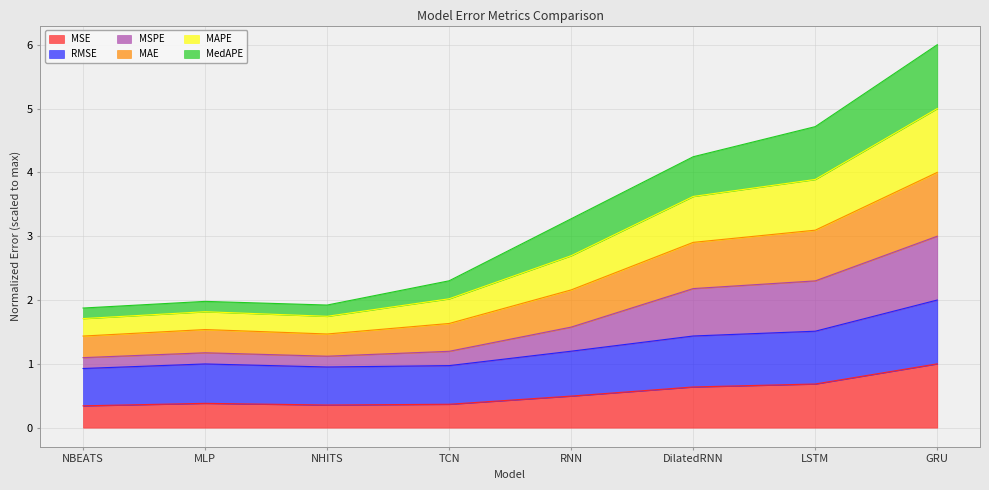

At which category is the sum across all series the highest?

GRU